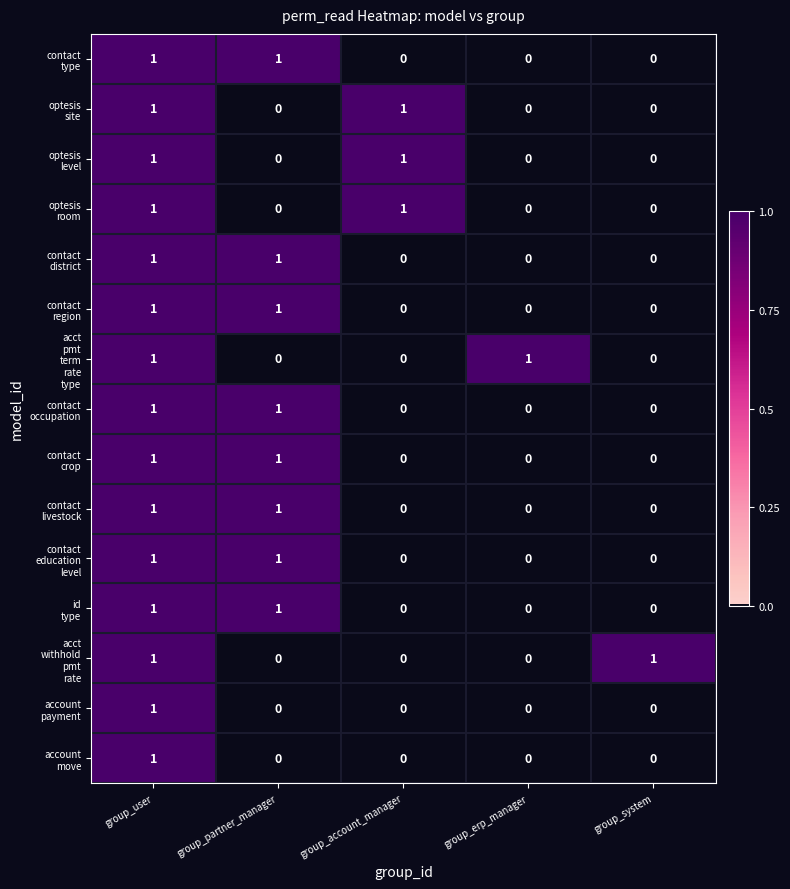

At how many categories does at least one series exceed 0?

5